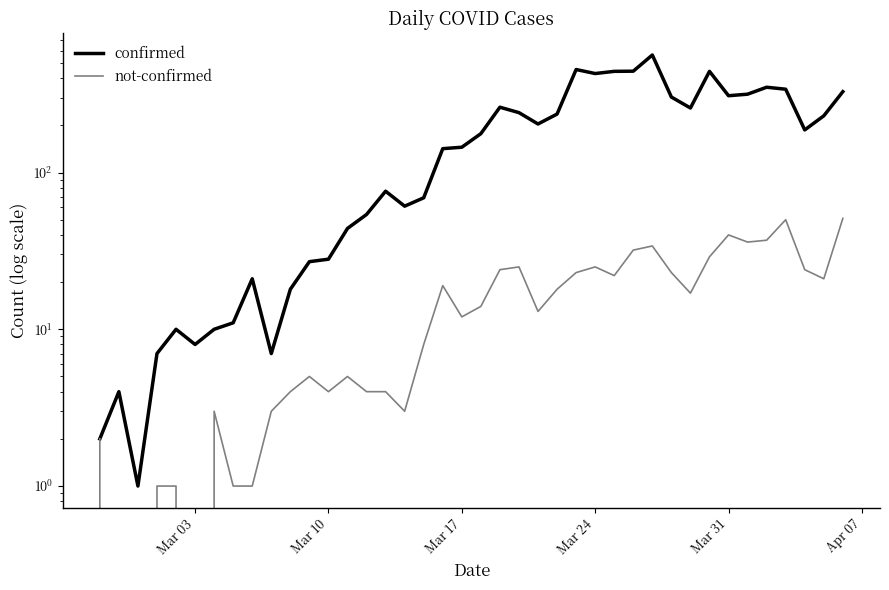

How many lines are shown in the chart?

2